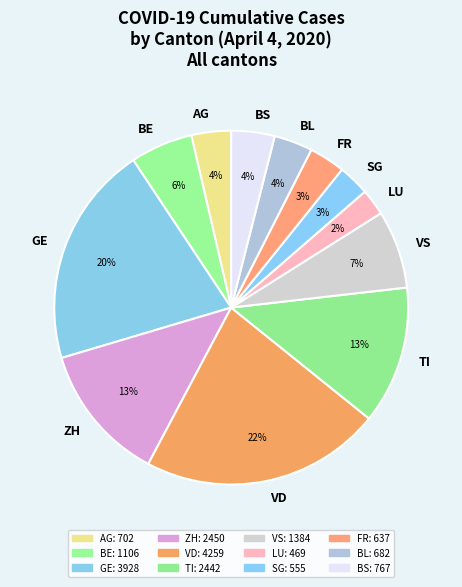

Is the sum of VD and BS greater than half?

No